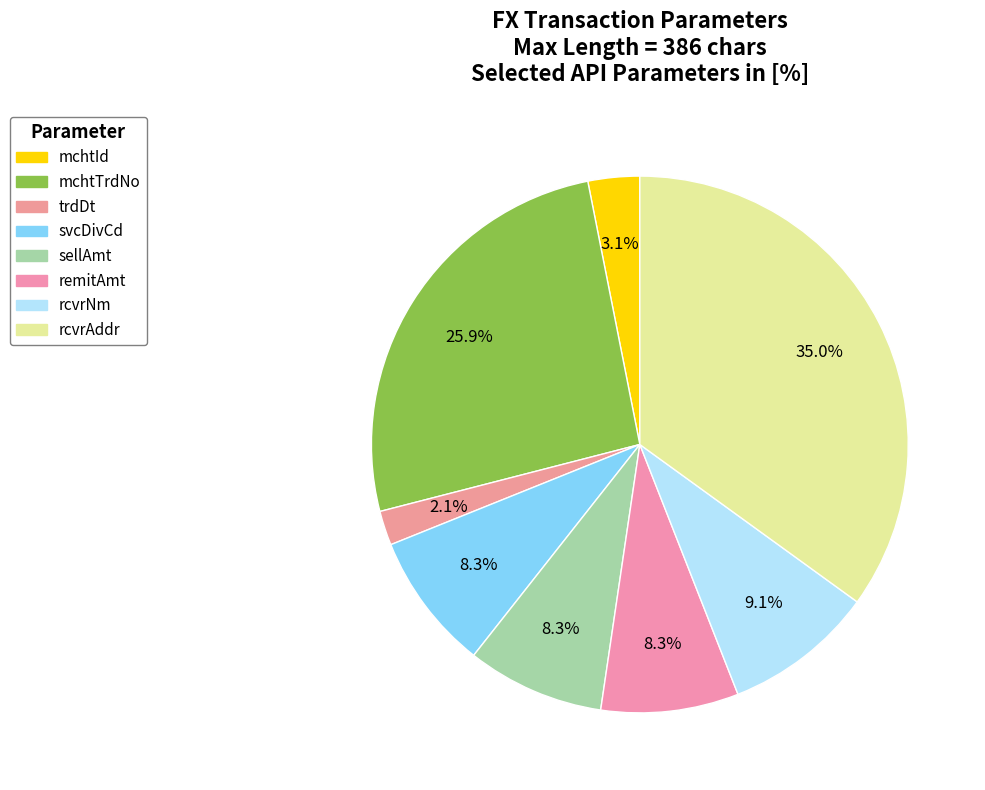

How many slices are in this pie chart?

8